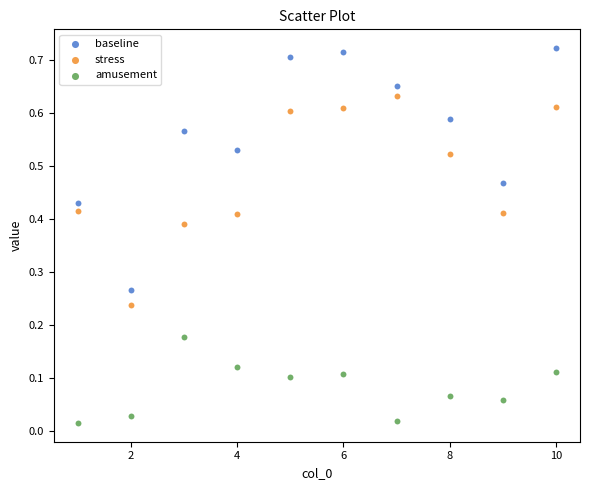

Across all data points, what is the range of X values (max minus min)?

9.0